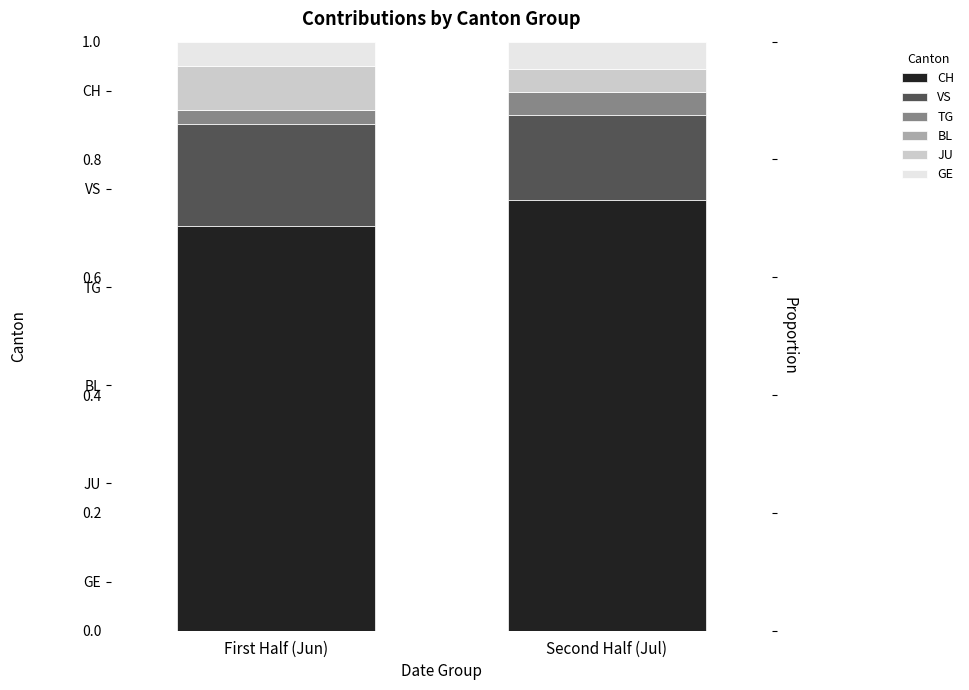

How many JU values are between 0 and 1?

2